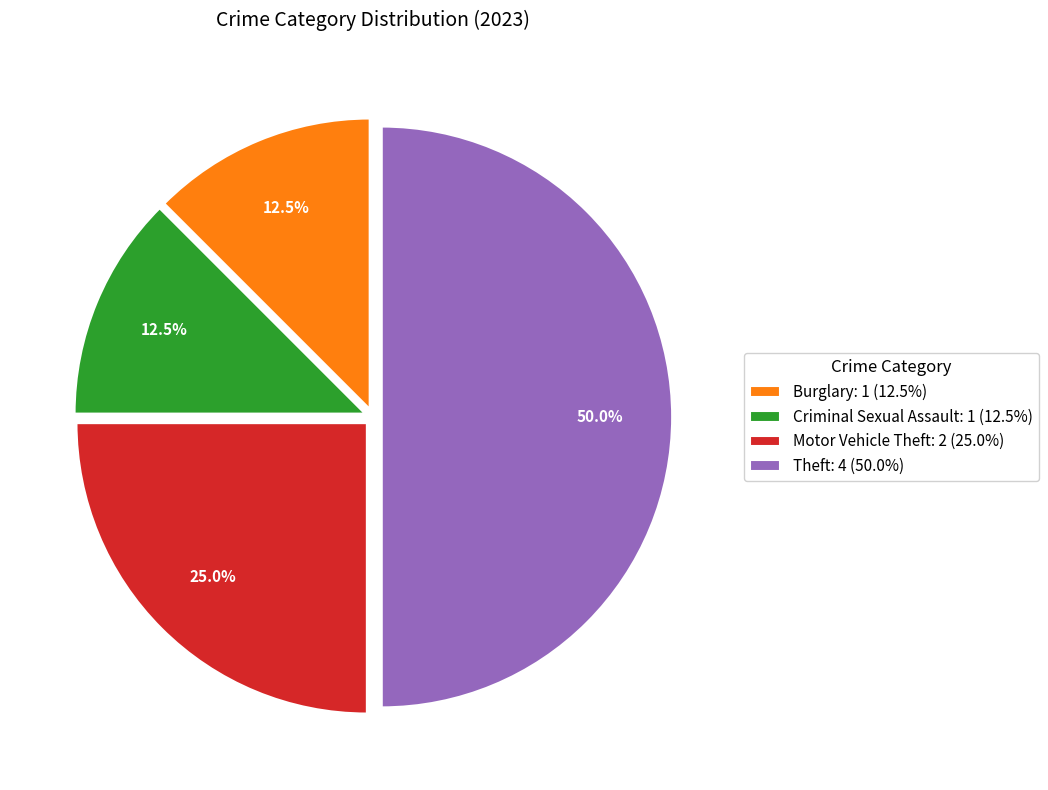

Which slice is the largest?

Theft: 4 (50.0%)